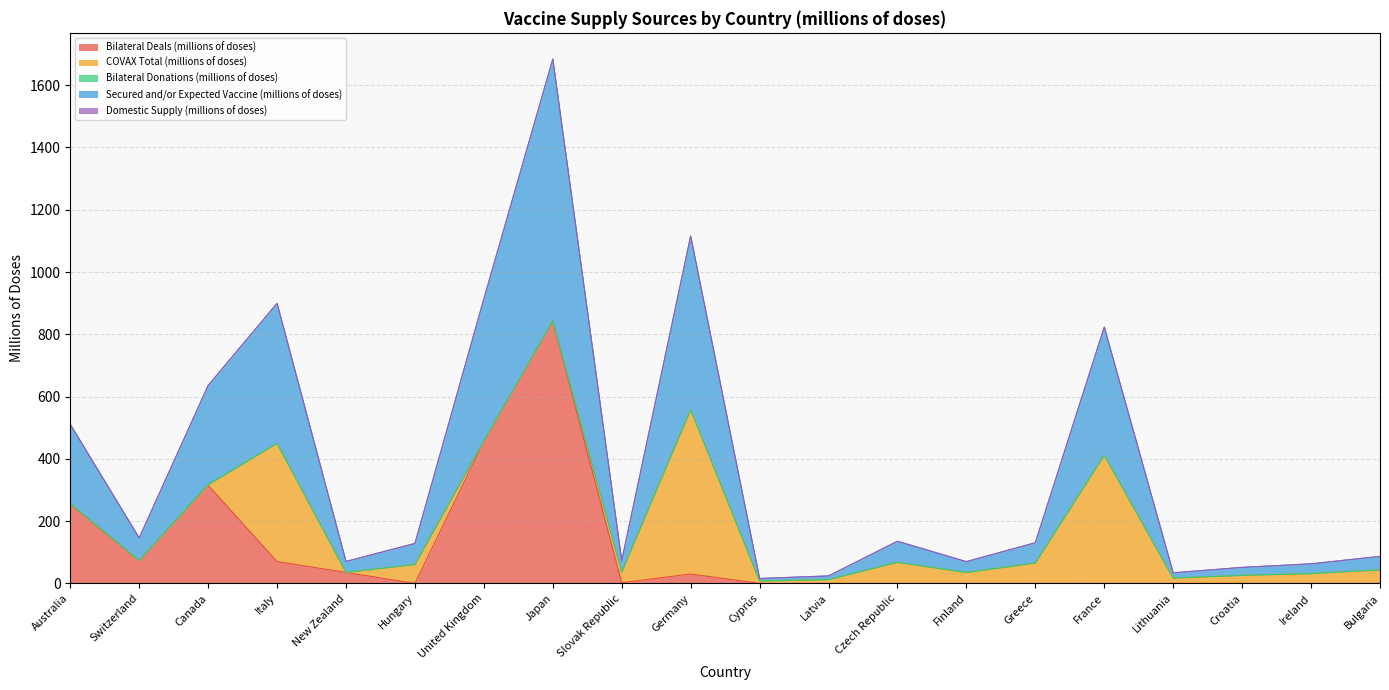

True or false: Secured and/or Expected Vaccine (millions of doses) and Domestic Supply (millions of doses) cross at least once.

False